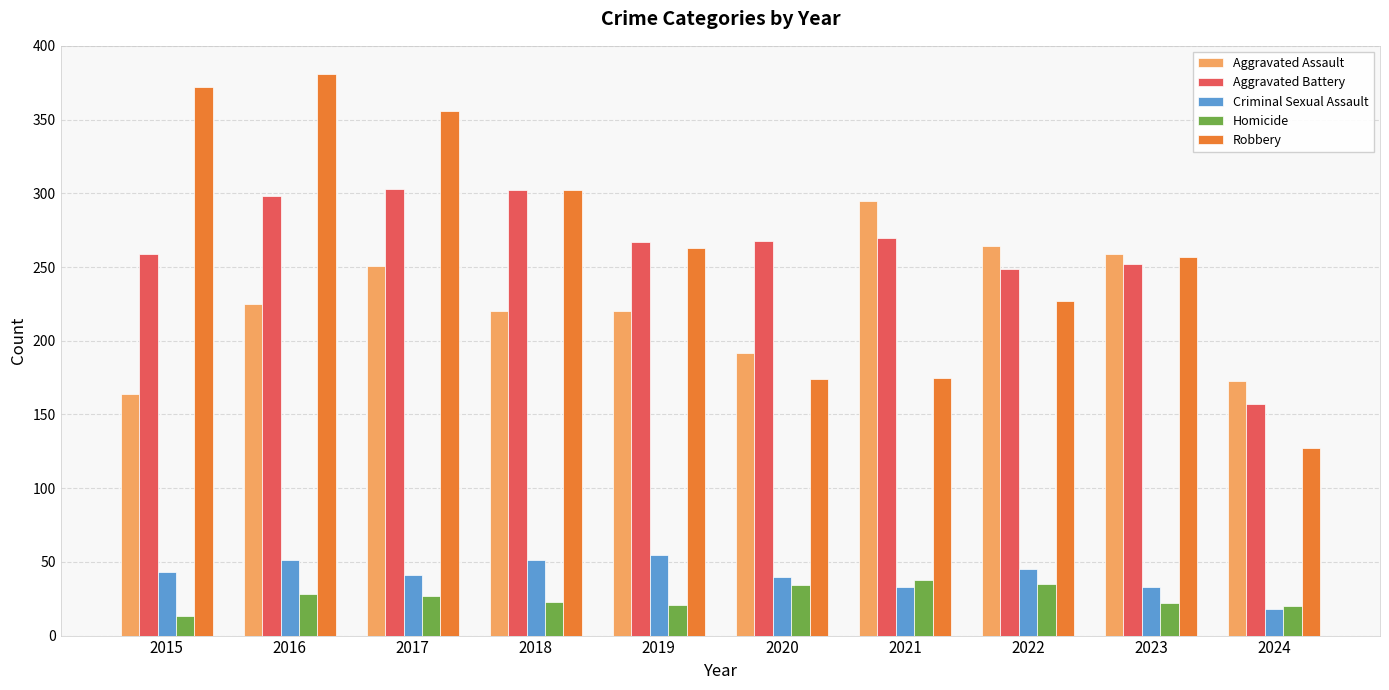

How many bars are there in total?

50